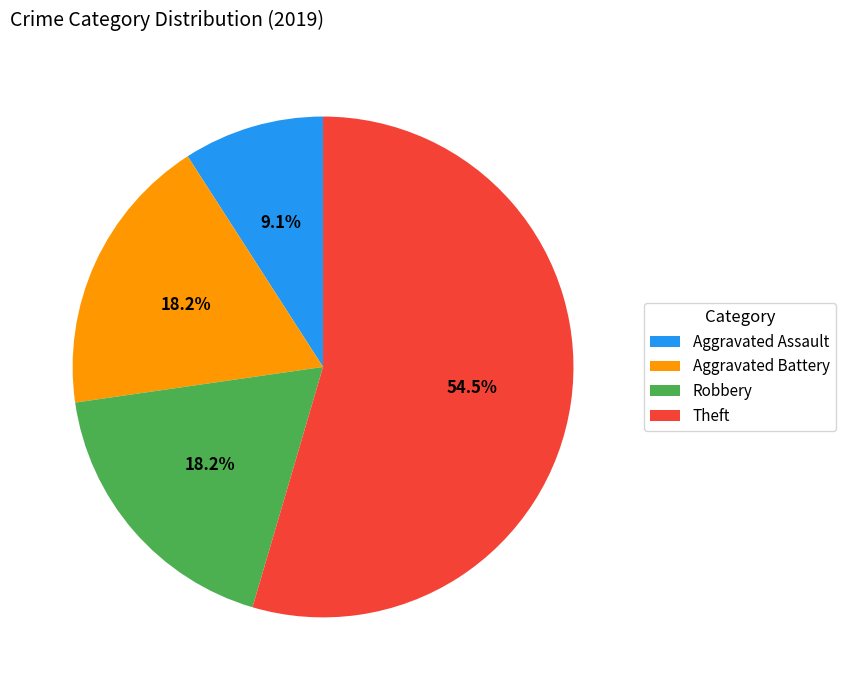

Between Robbery and Aggravated Assault, which is larger?

Robbery